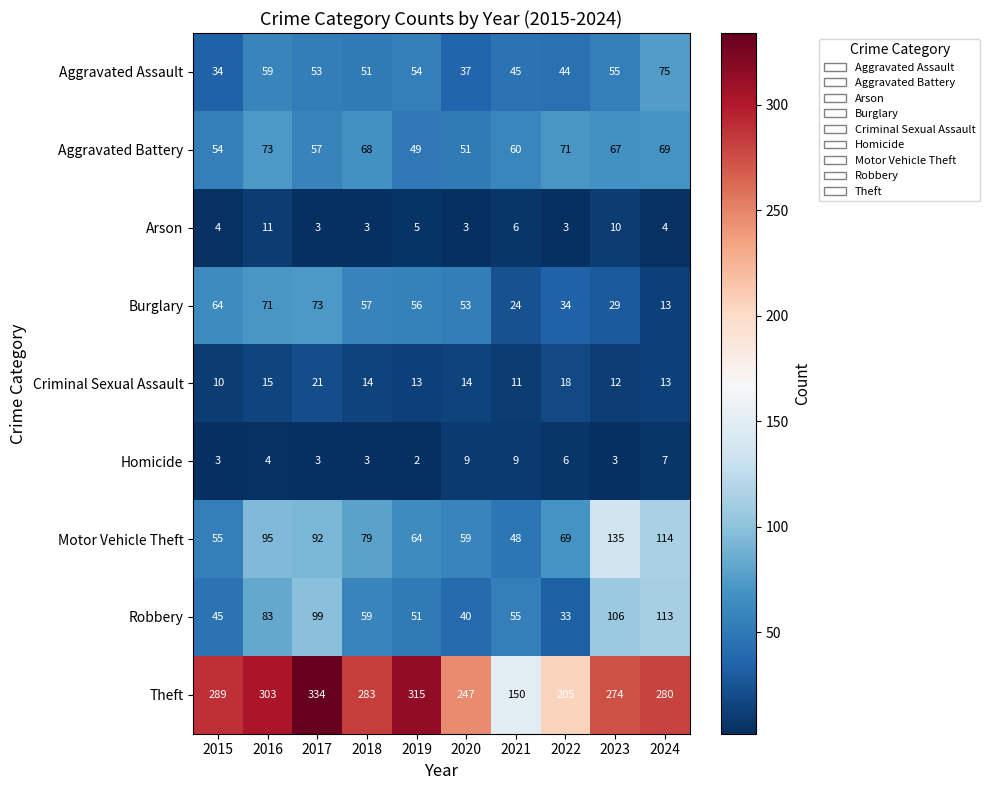

Which series has the largest total across all categories?

Theft